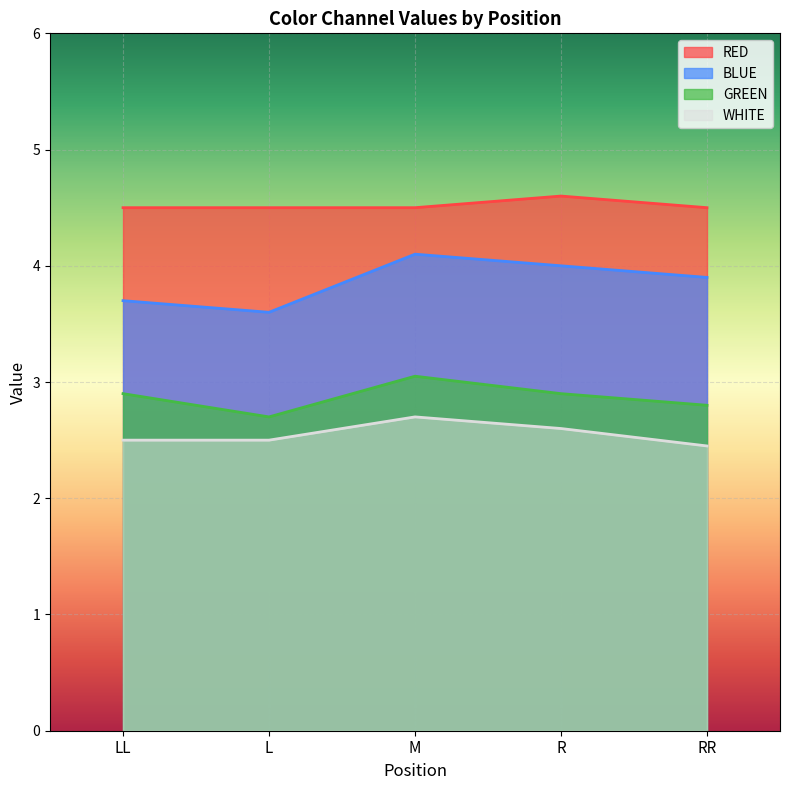

What is the lowest value of the GREEN series?

2.7